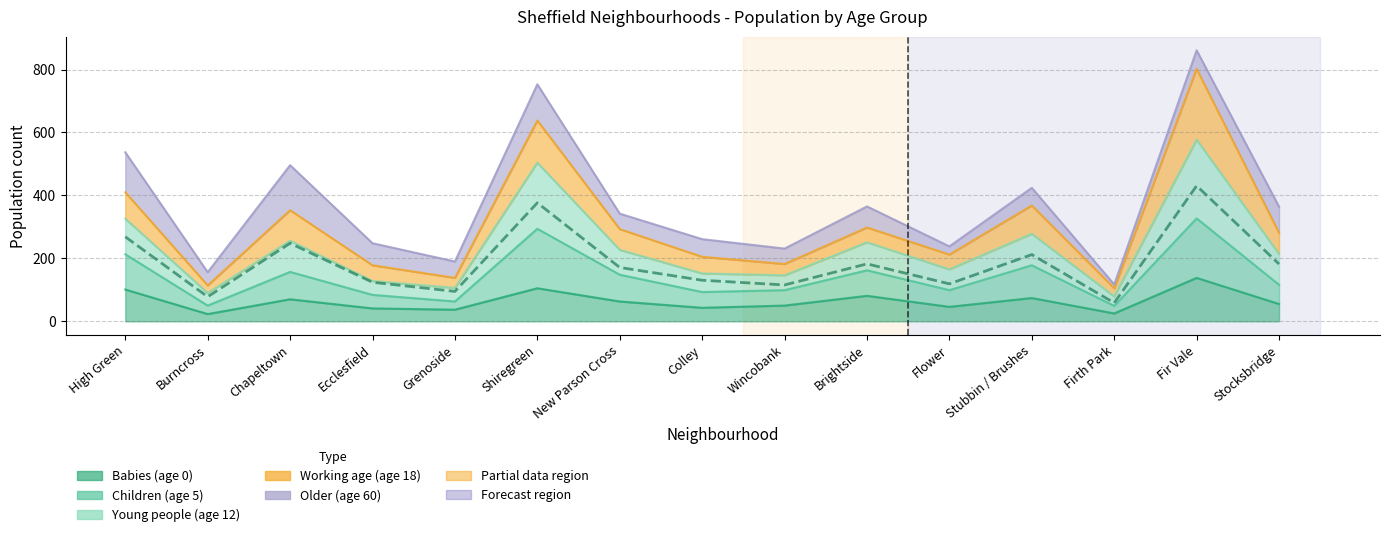

True or false: Children (age 5) has more than 2 interior local peaks.

True